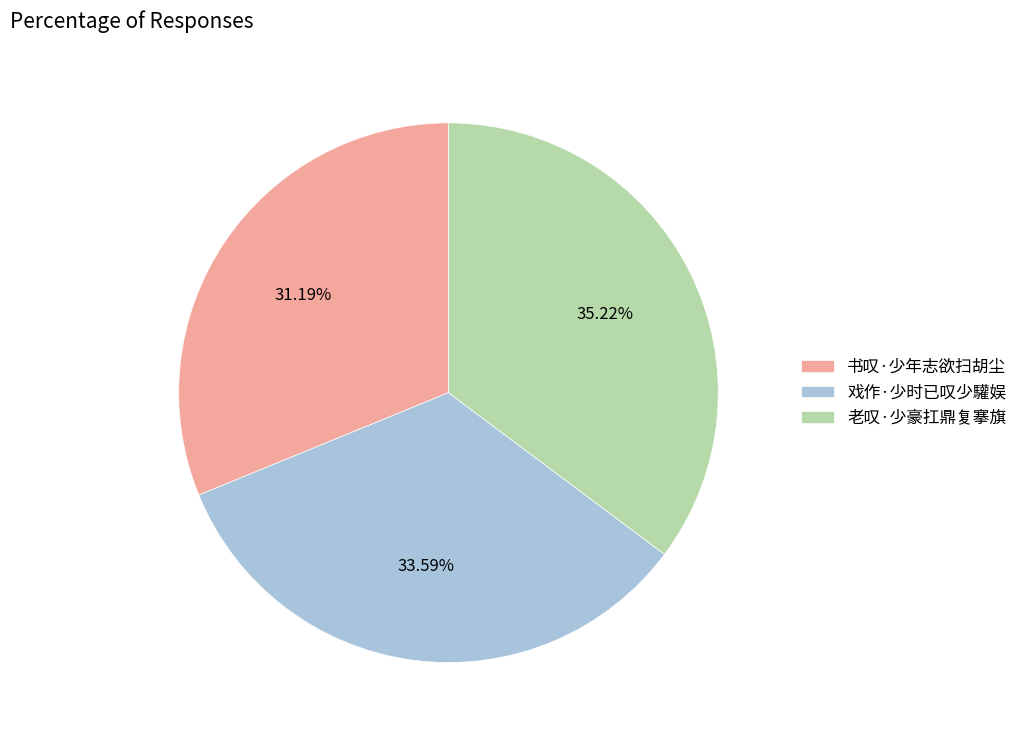

Is there a majority slice in this chart?

No